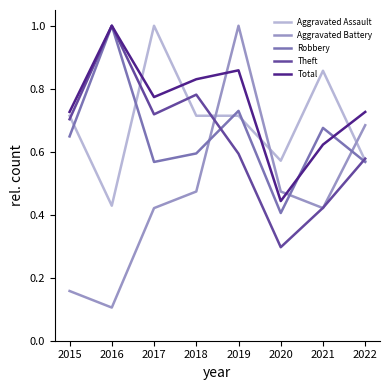

How many interior local peaks does the Theft series have?

2